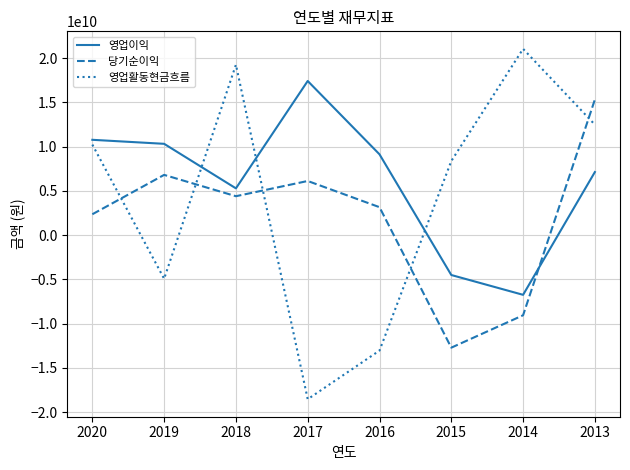

How many lines are shown in the chart?

3